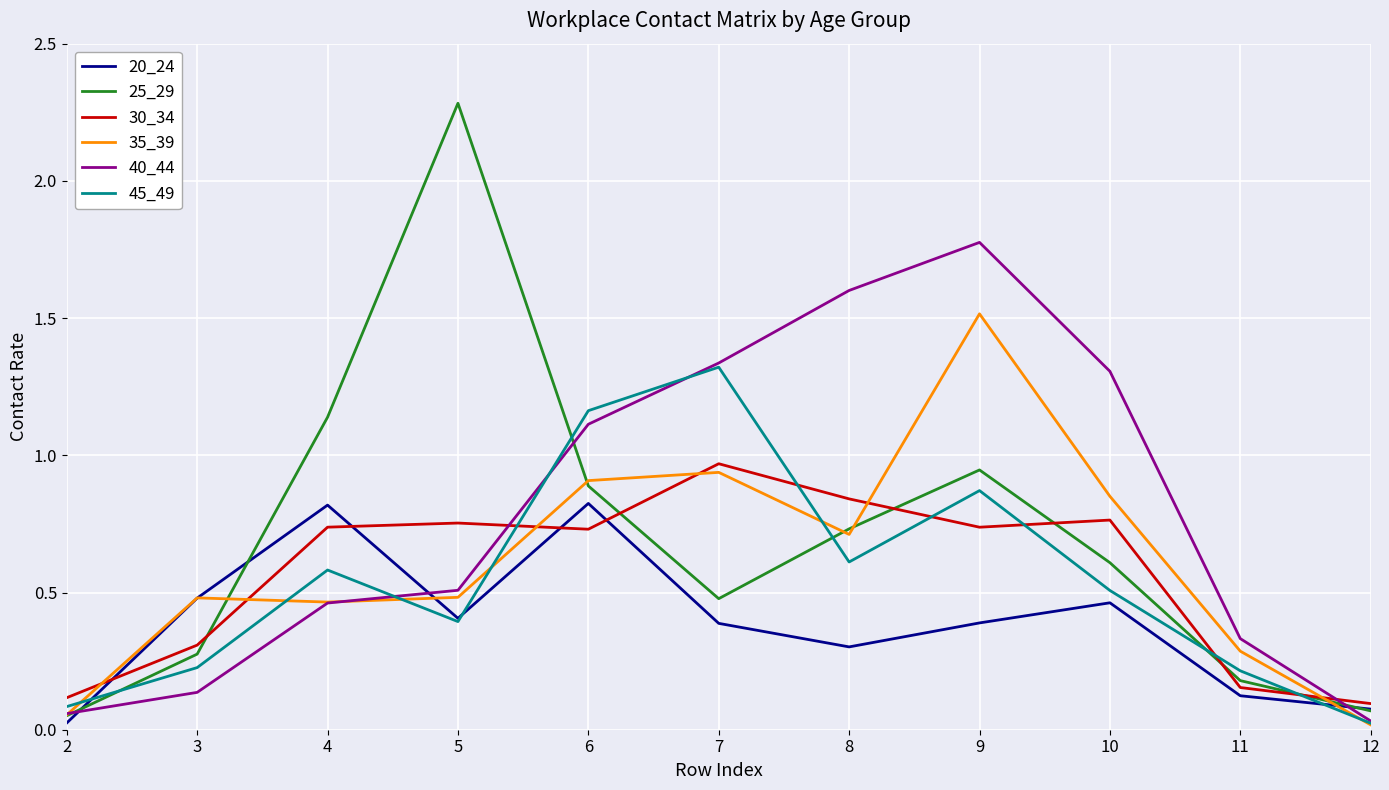

List the labels in order of 40_44 value, smallest first.

12, 2, 3, 11, 4, 5, 6, 10, 7, 8, 9